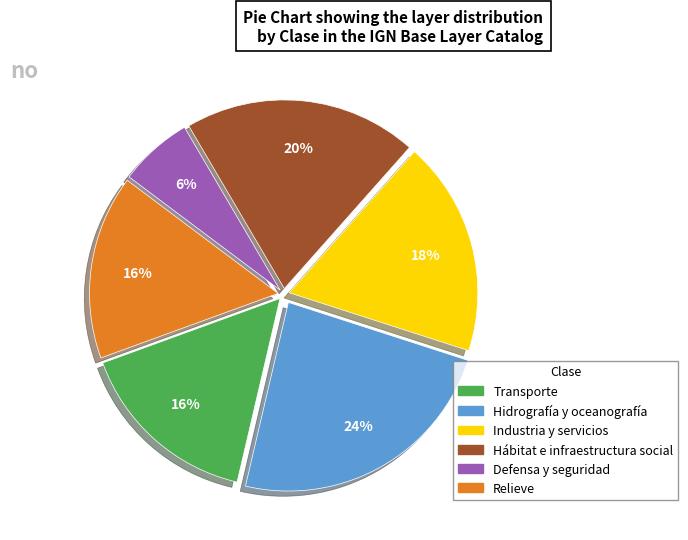

True or false: Hidrografía y oceanografía accounts for 24% of the total.

True